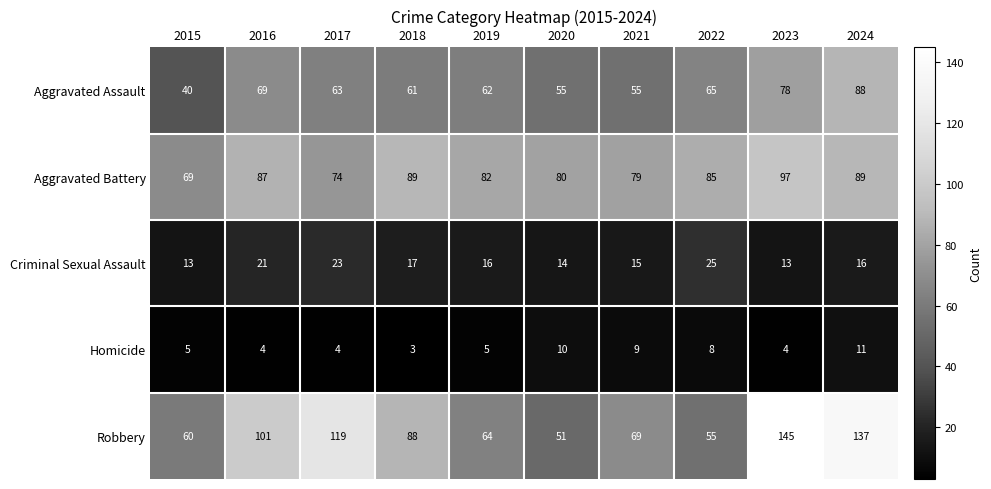

What is the smallest value displayed?

3